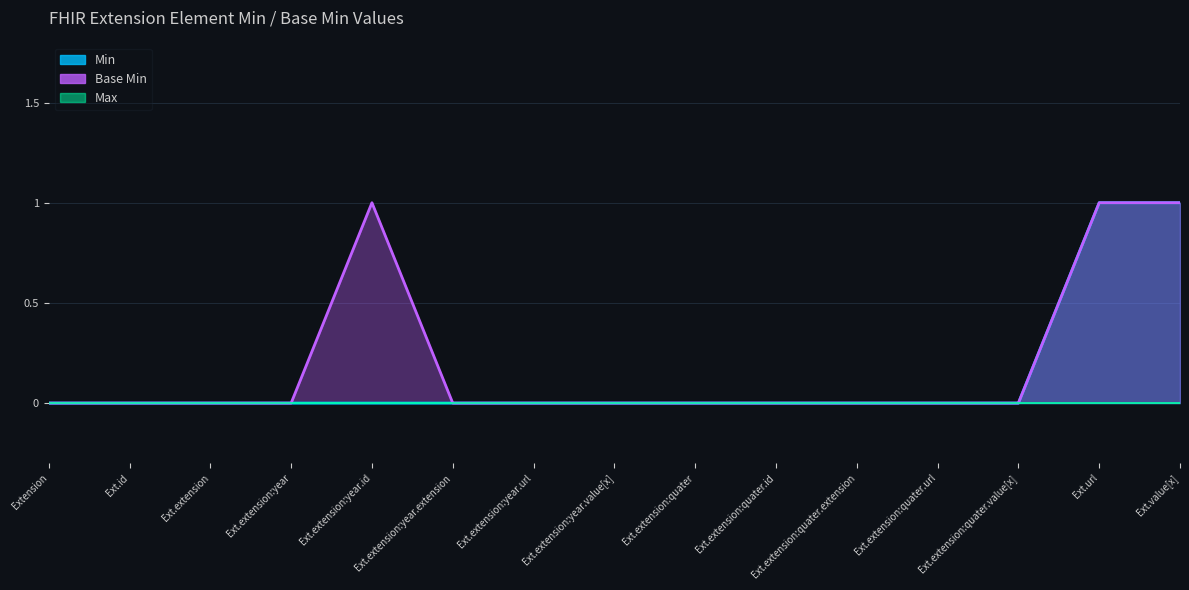

How many Min values are between 0 and 1?

15